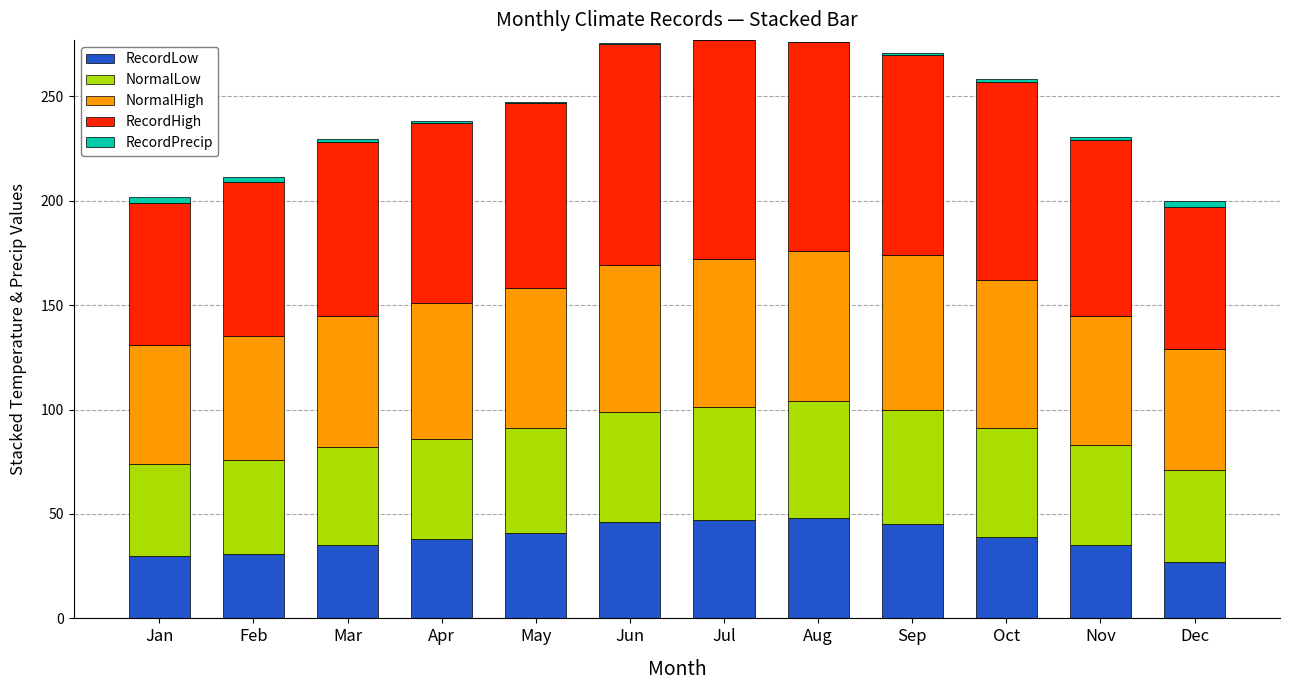

True or false: RecordLow has a value of 19.0 at Jan.

False